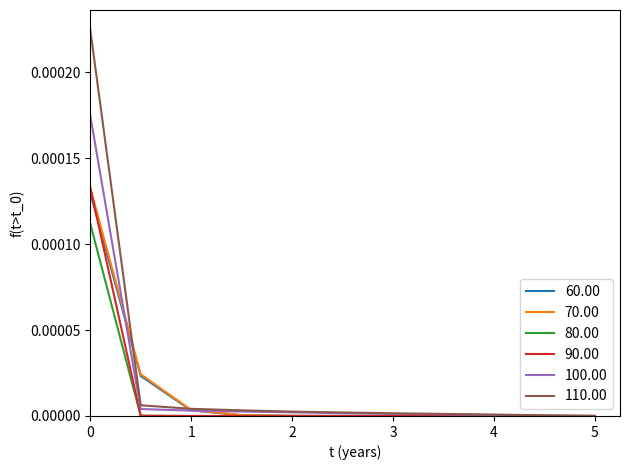

Which series has the largest total across all categories?

110.00